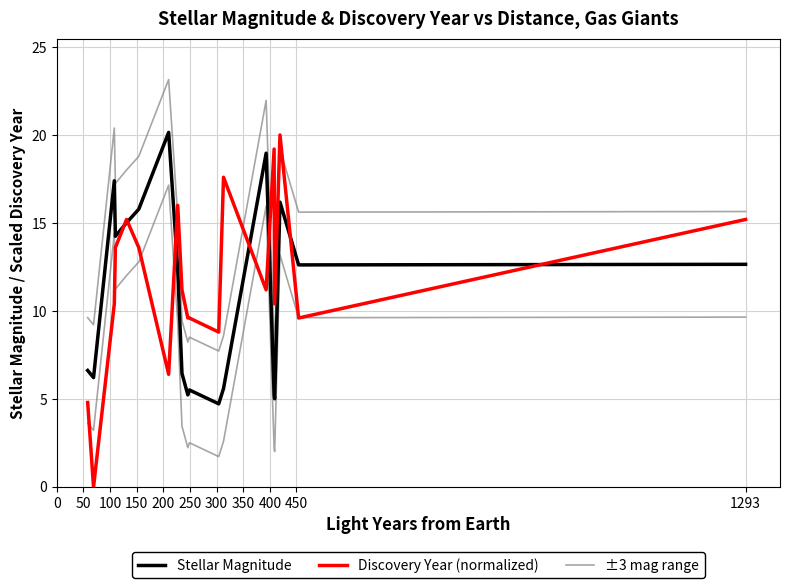

List the series in order of their overall mean, highest first.

±3 mag range, Discovery Year (normalized), Stellar Magnitude